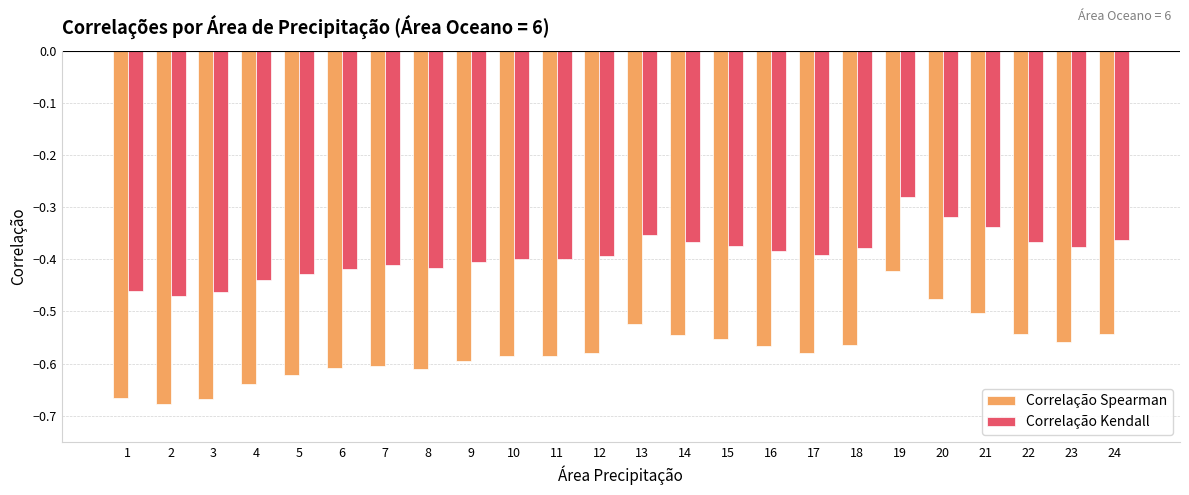

What is the sum of all Correlação Kendall values?

-9.4